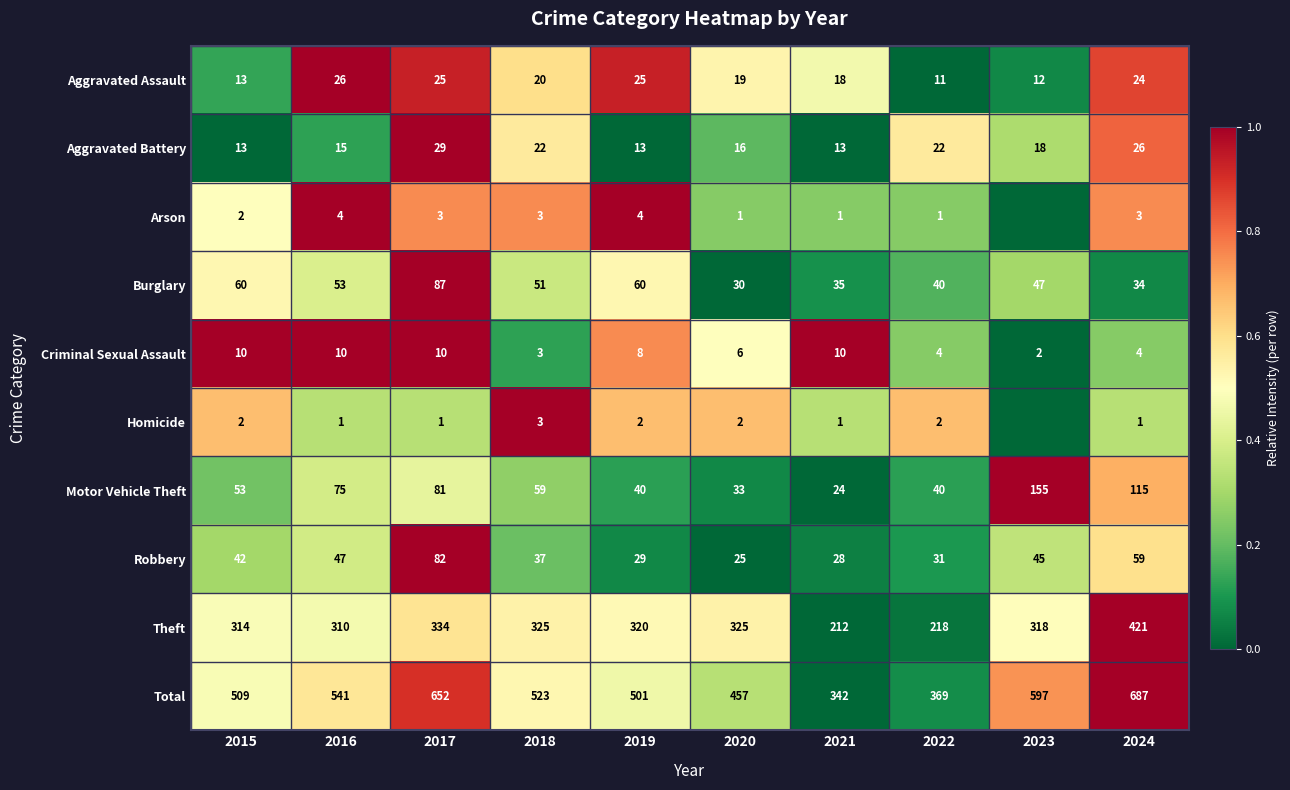

The Burglary series shows -0.5 at 2020. True or false?

False